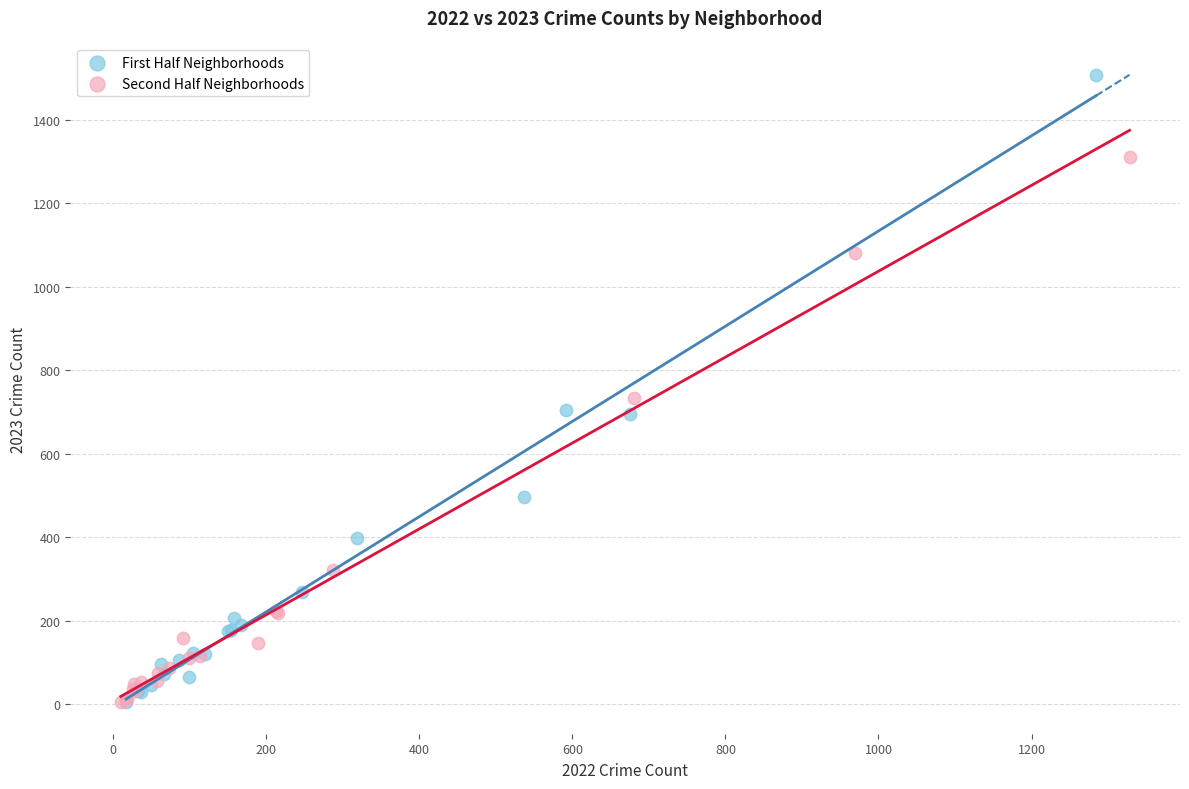

Which series has the largest Y range (max minus min)?

First Half Neighborhoods